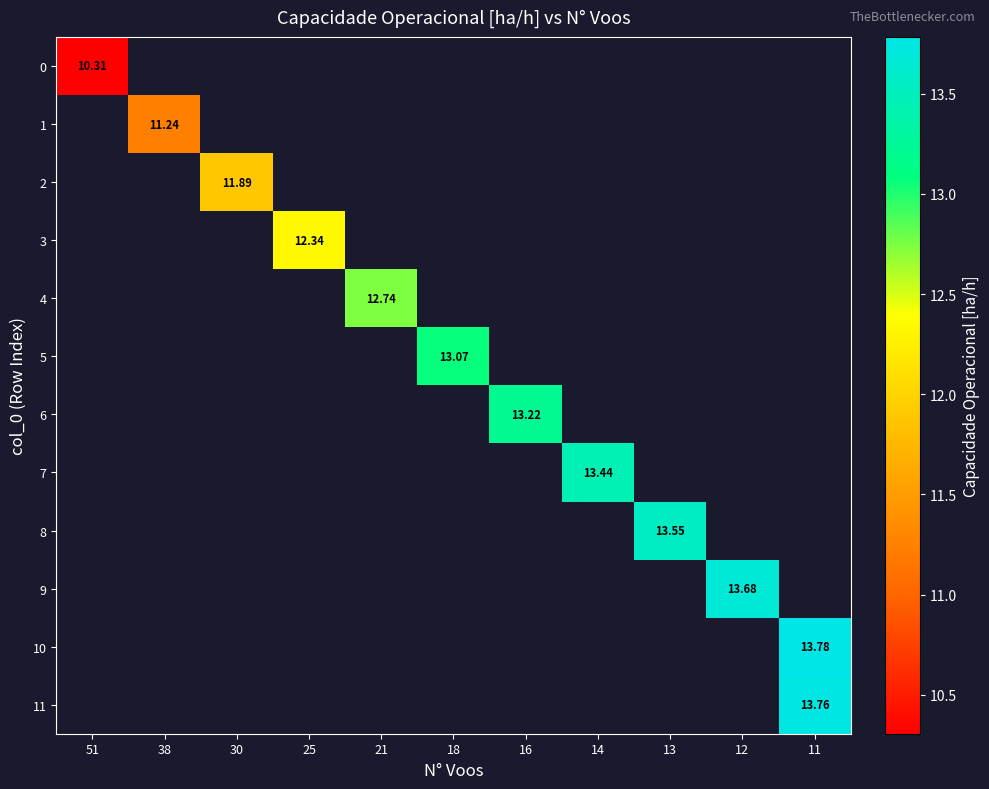

How many series are shown in this chart?

12